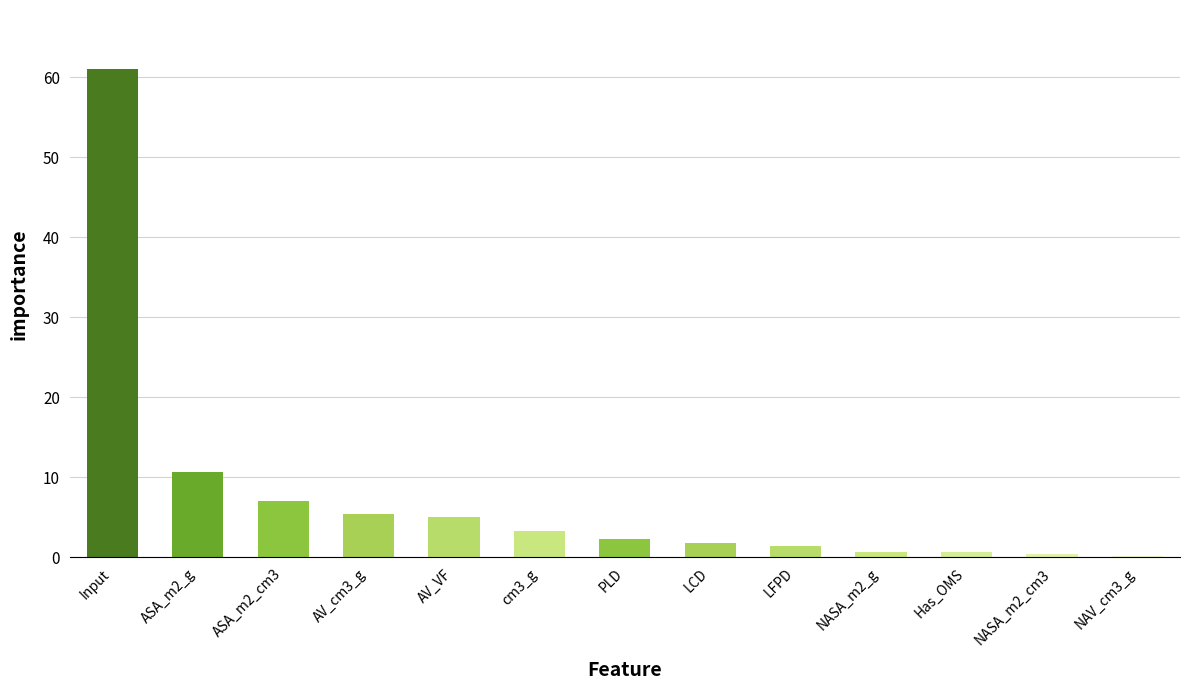

At which label is the value closest to 30?

ASA_m2_g